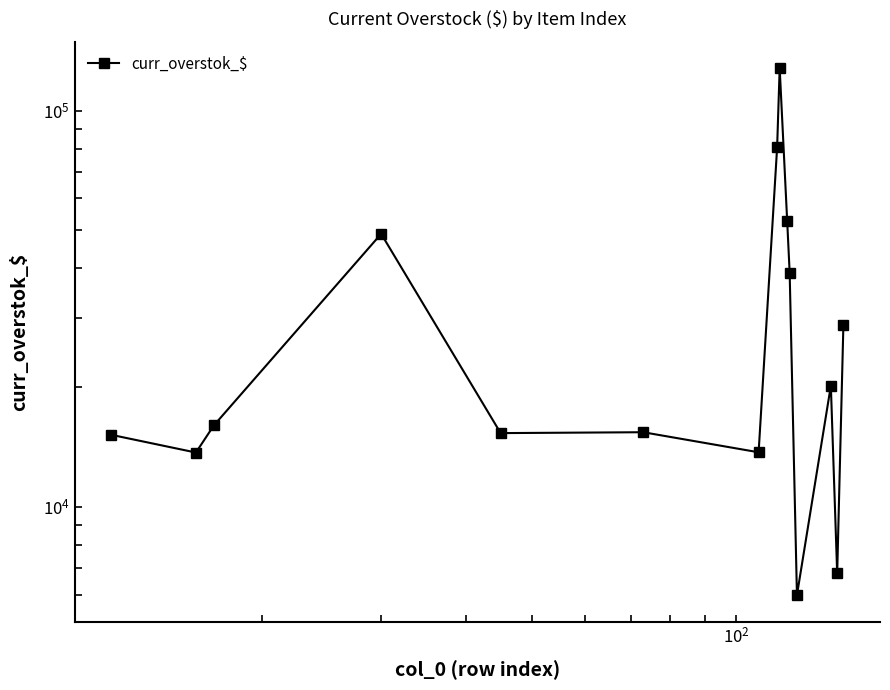

How many points are higher than both their immediate neighbors (excluding endpoints)?

4